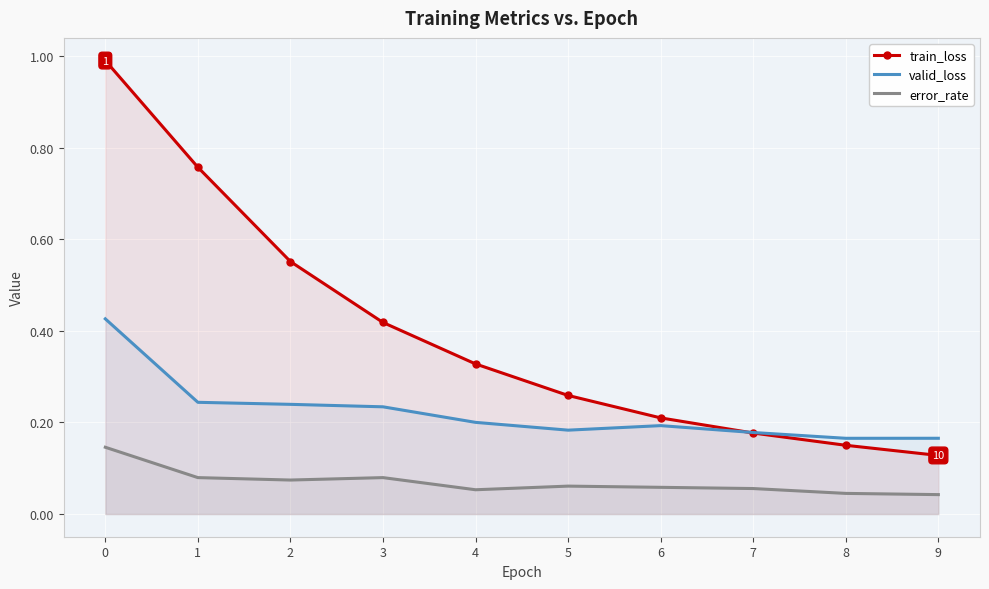

Which series has the widest spread of values?

train_loss